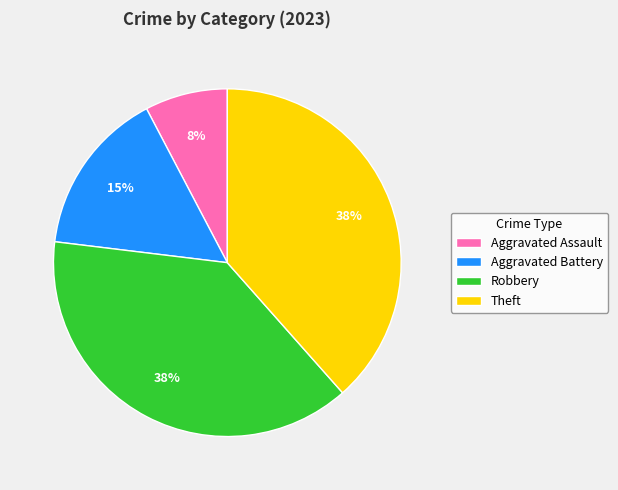

Does Aggravated Battery account for over 50% of the chart?

No